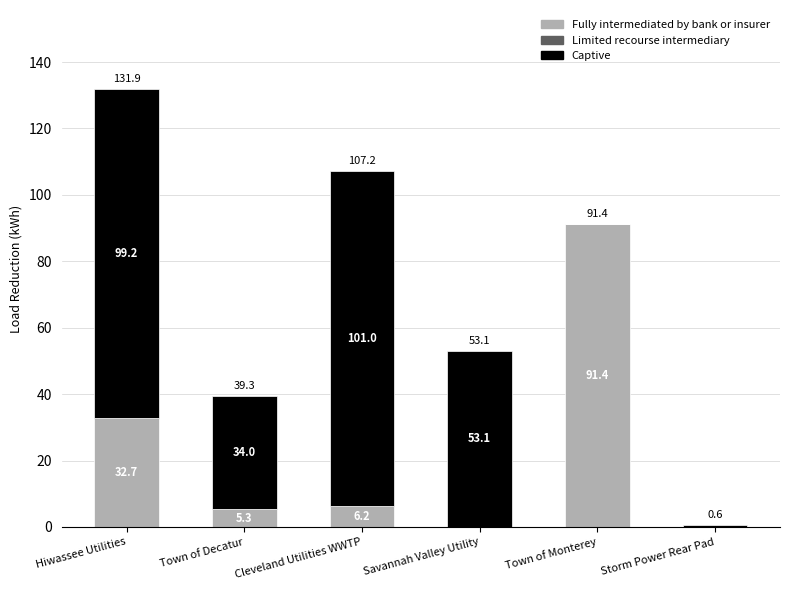

Is it true that Fully intermediated by bank or insurer equals 5.3 at Town of Decatur?

True